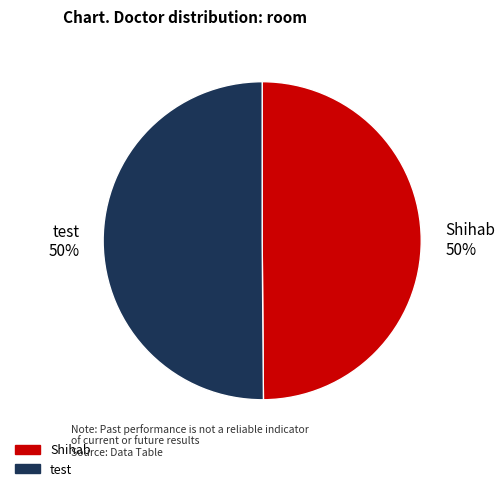

Is it true that test is 58% of the pie?

False